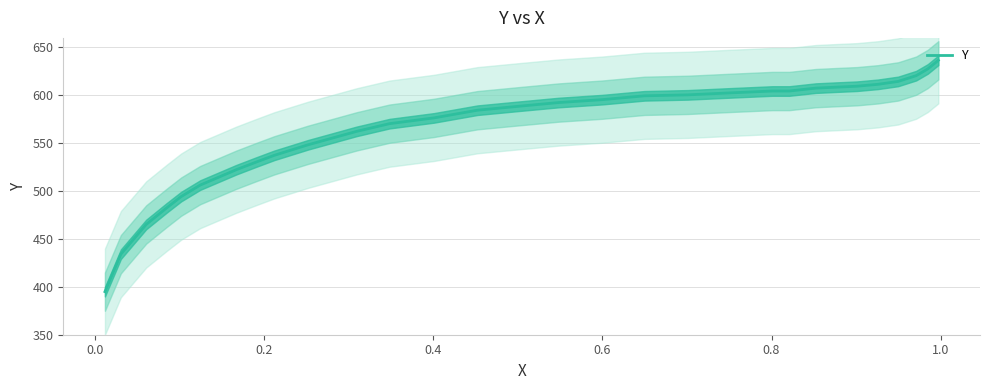

How many data points are less than 588?

15